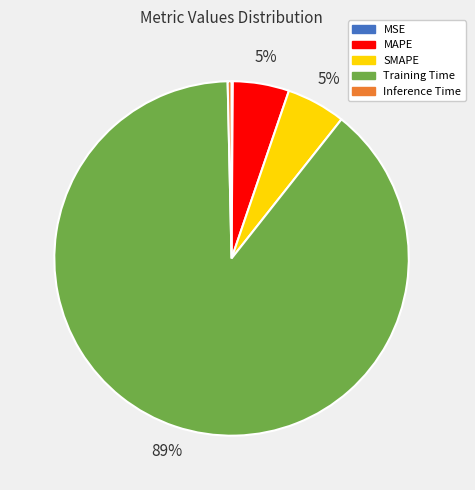

Which has a higher value, Inference Time or Training Time?

Training Time